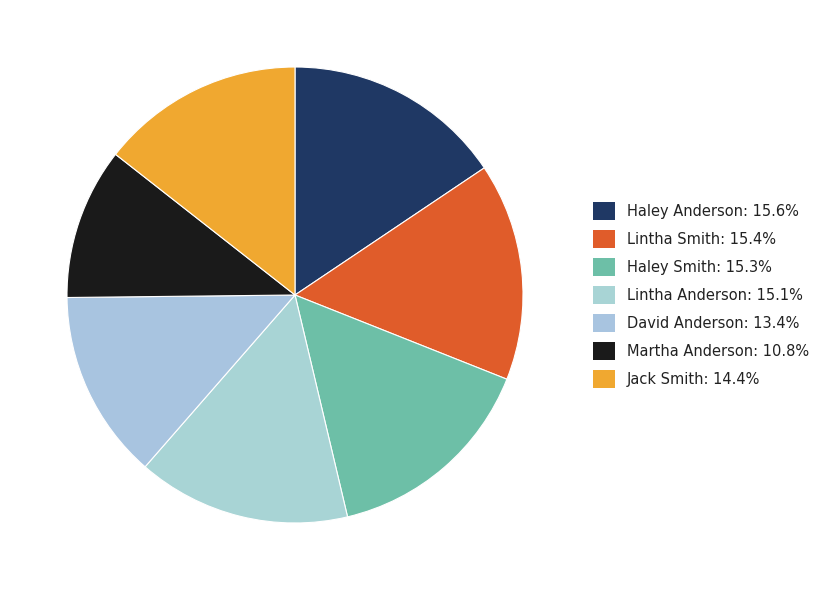

Is it true that David Anderson is 1% of the pie?

False